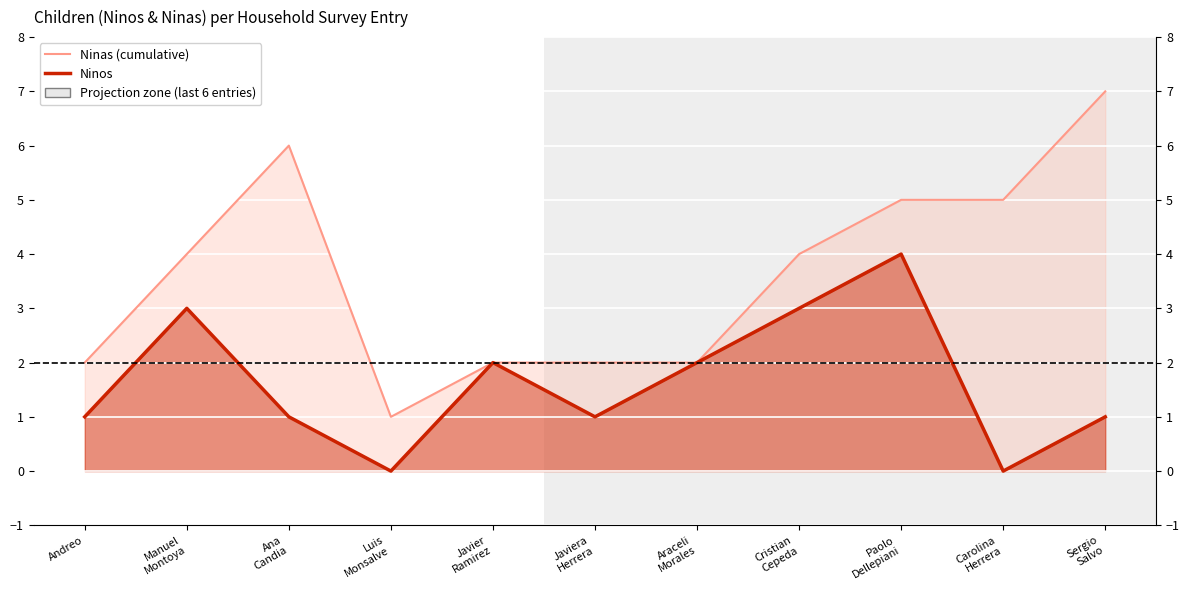

What is the difference between the second highest and minimum values in the Ninas (cumulative) series?

5